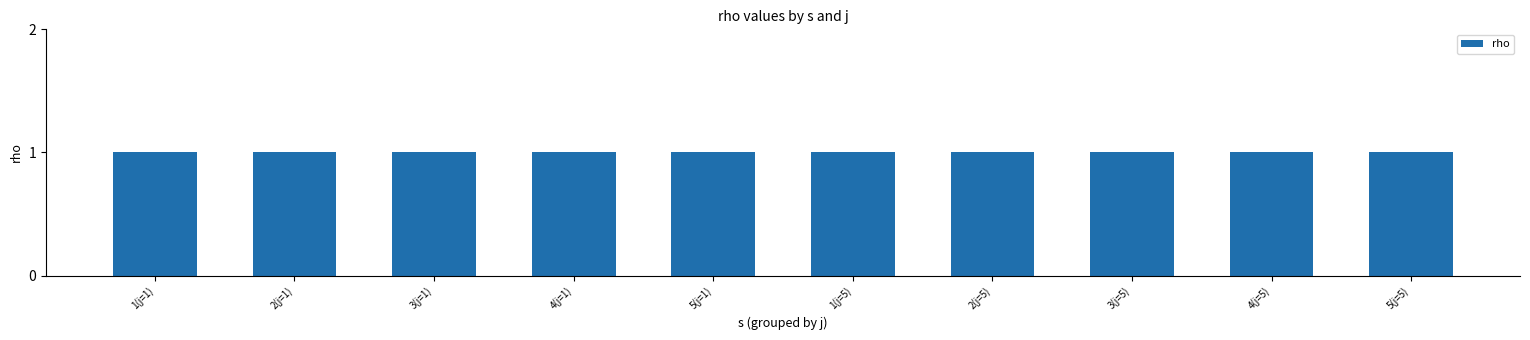

True or false: j has a value of 2 at s=2 j=1.

False